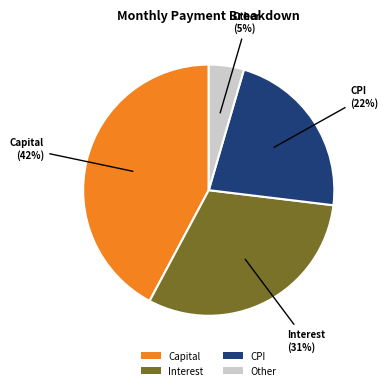

Is the sum of Interest and Other greater than half?

No